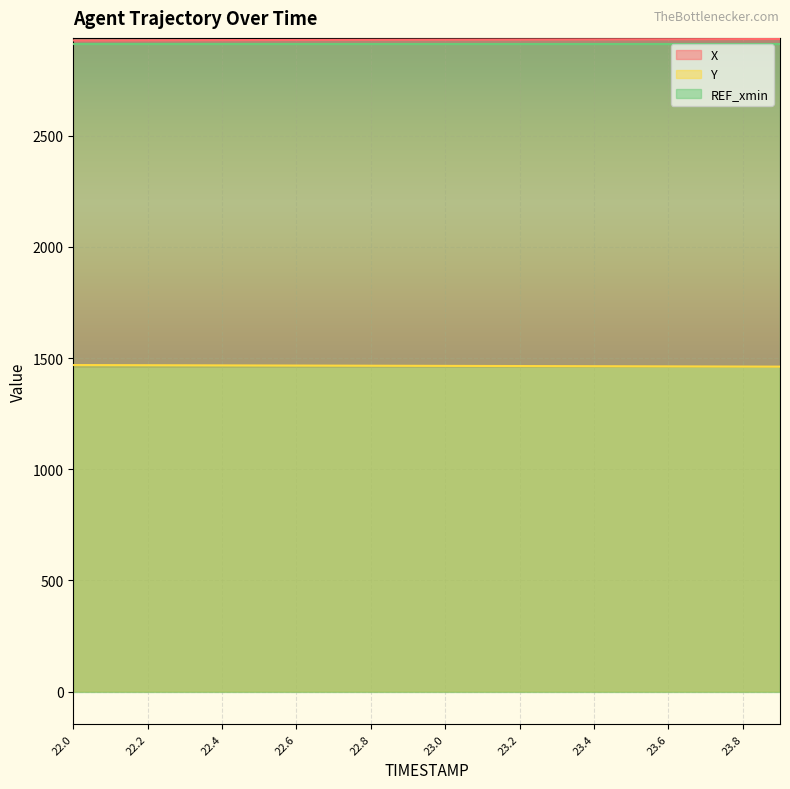

Read the X value at 23.2.

2933.0